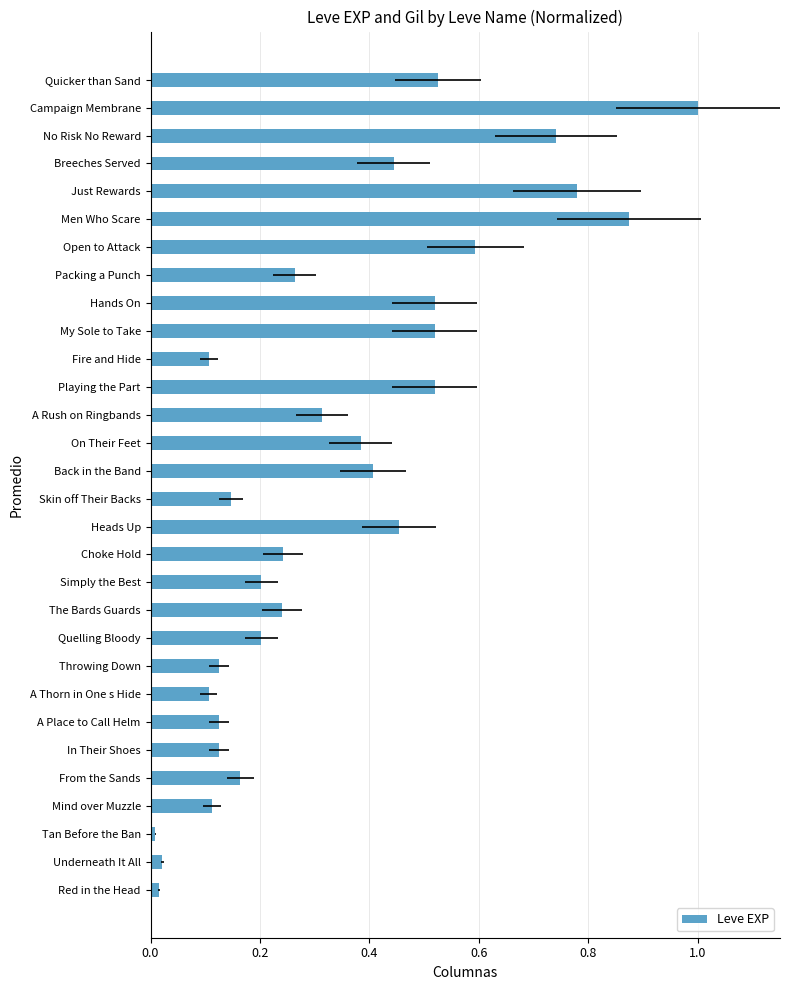

What value does the data have at Simply the Best?

0.2